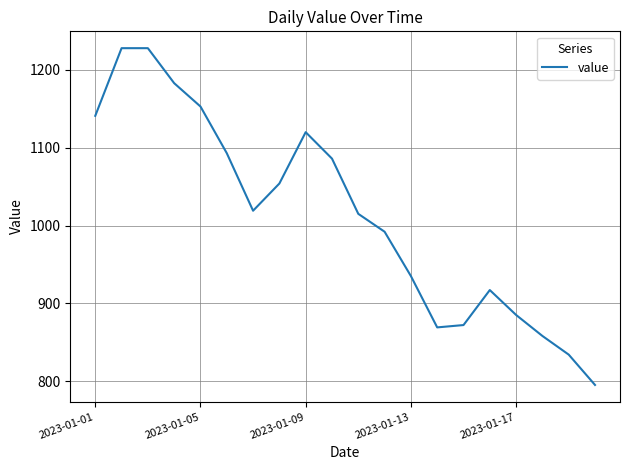

What is the greatest value displayed?

1228